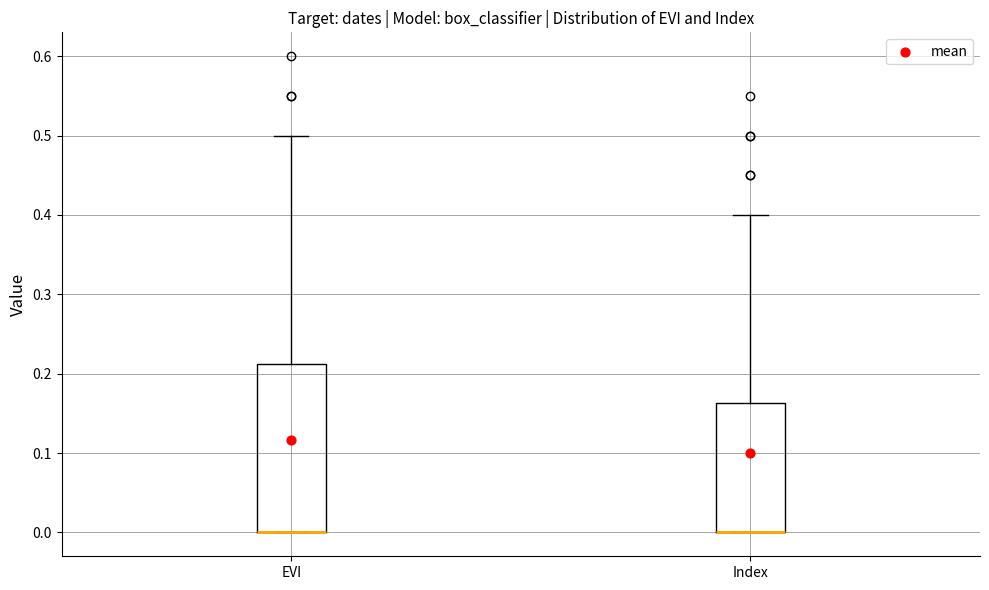

Reading left to right, transcribe this box plot: for each box, give where its median line is, the range the box spans, and where its two whiskers end, as read against the y-axis. The values are not printed on the chart, so give them approximately, as read against the axis.

EVI: median 0.00 (drawn on the box's lower edge), box 0.00 to 0.21, whiskers 0.00 to 0.50
Index: median 0.00 (drawn on the box's lower edge), box 0.00 to 0.16, whiskers 0.00 to 0.40